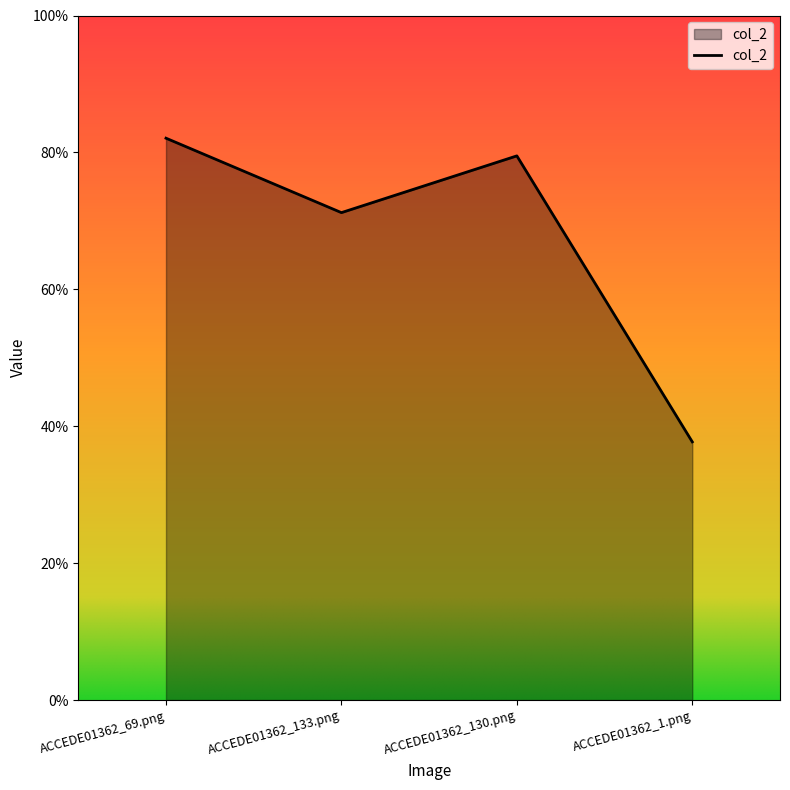

What is the difference between the maximum and minimum values?

0.4